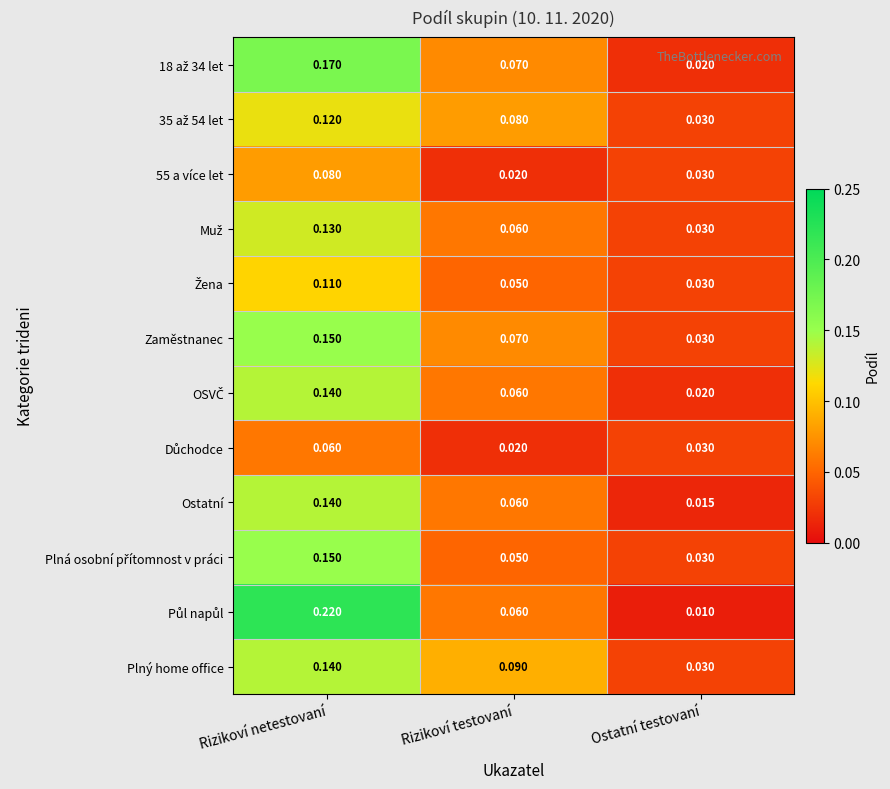

At which category is the sum across all series the highest?

Rizikoví netestovaní